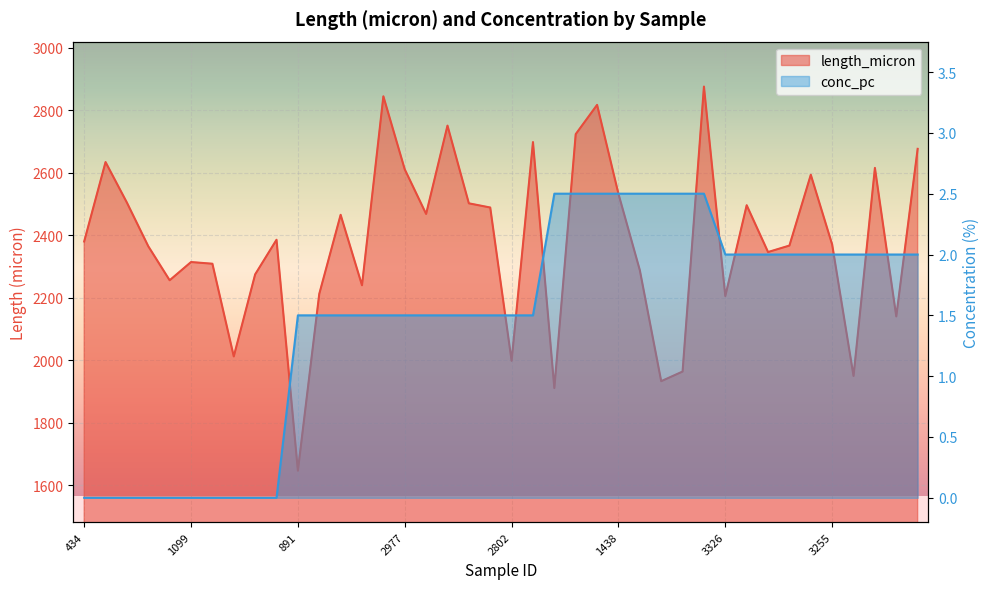

At how many categories does at least one series exceed 1447?

40